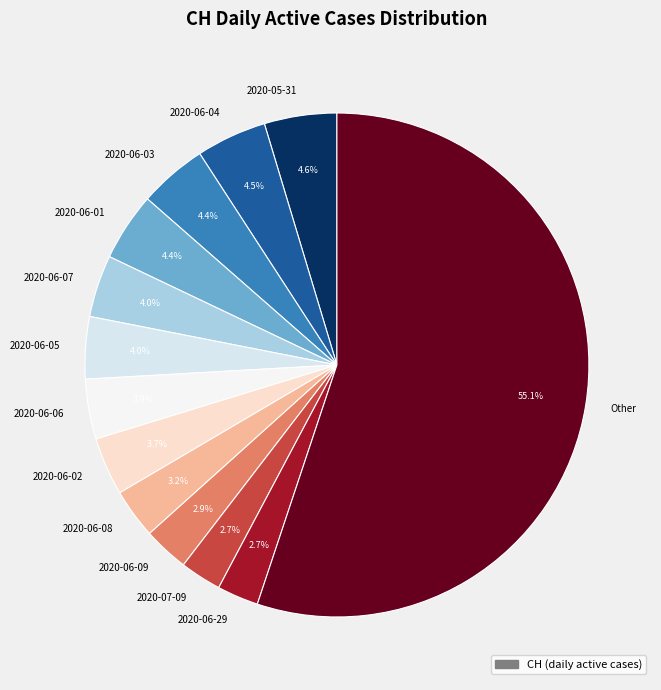

Which category has the biggest portion of the pie?

Other